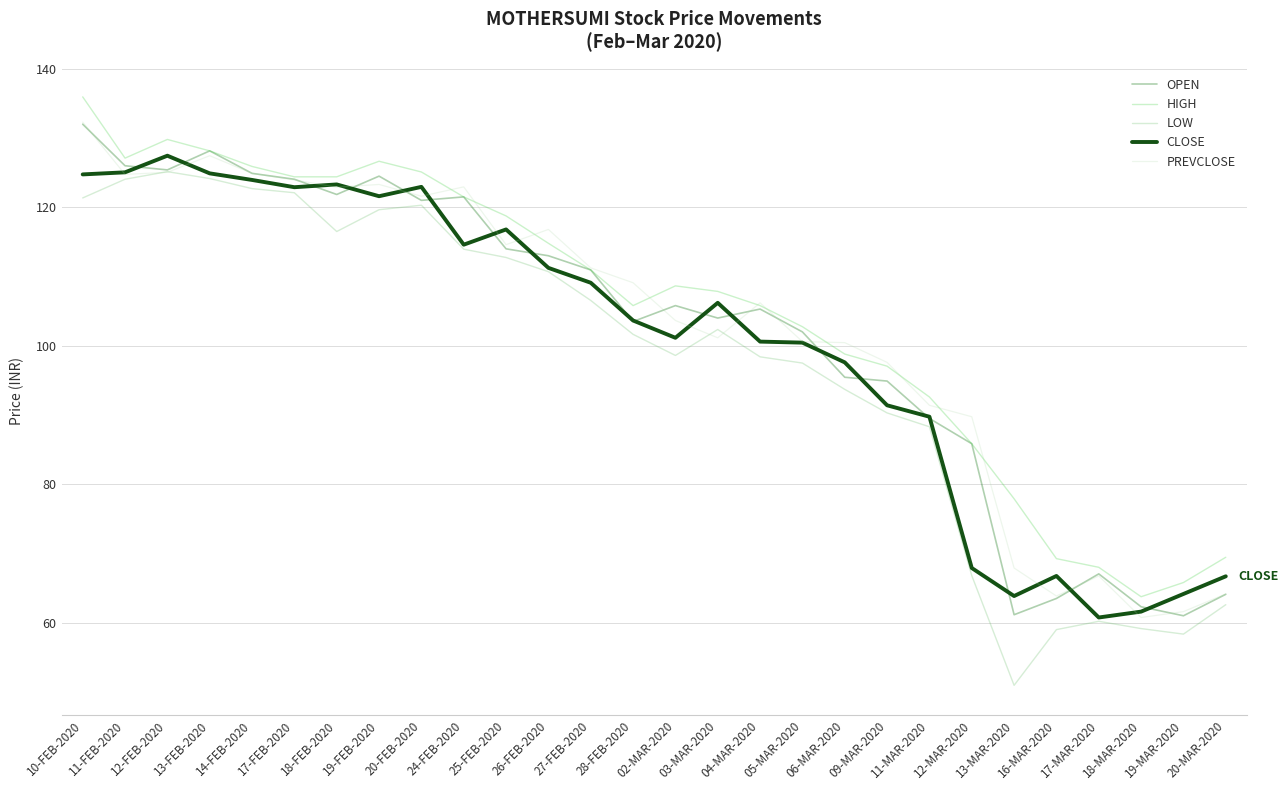

What is the smallest value displayed?

51.0